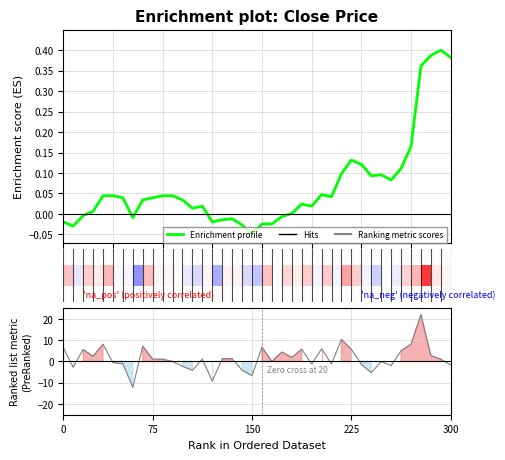

The Enrichment profile series shows 0.0 at 27. True or false?

True